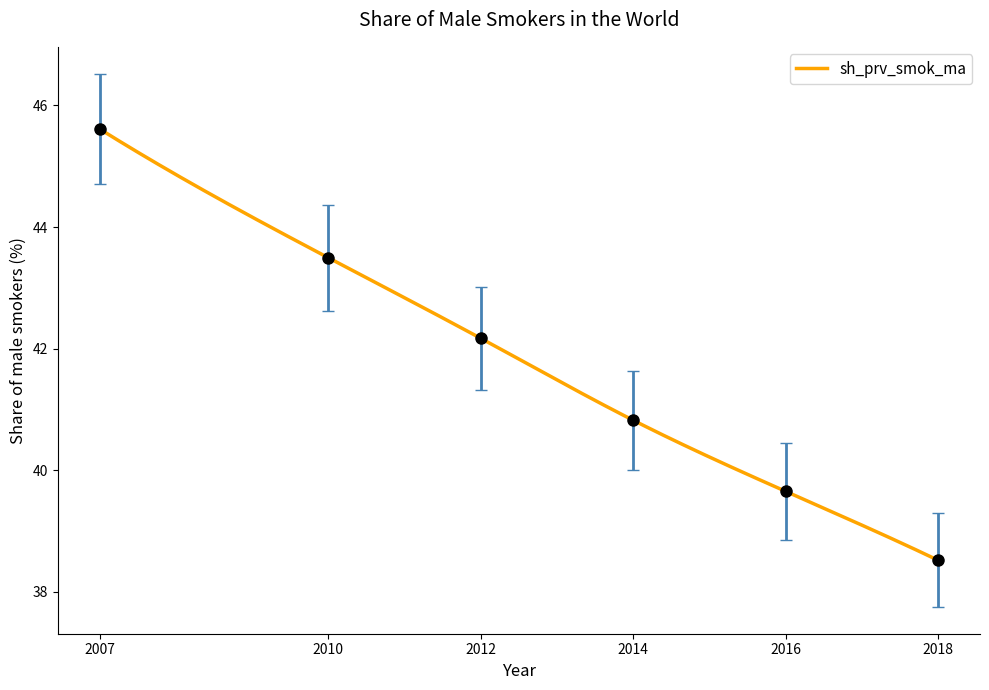

What is the change in value from 2010 to 2014?

-2.7